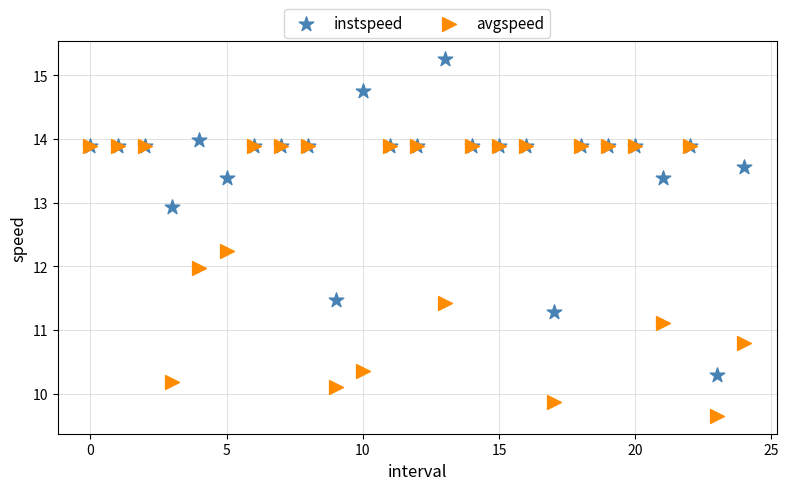

In the avgspeed series, what Y value is closest to 11?

11.1